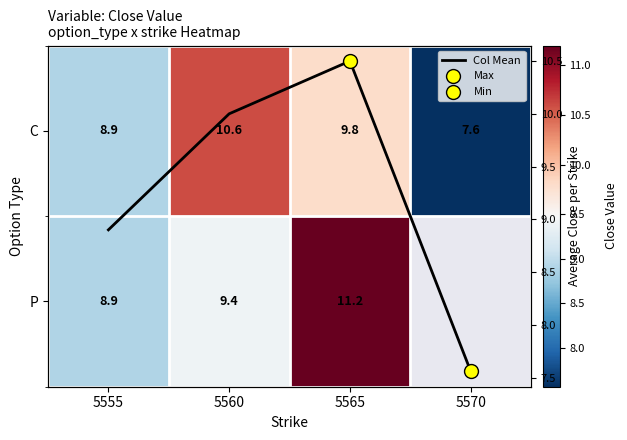

What is the smallest value displayed?

7.6